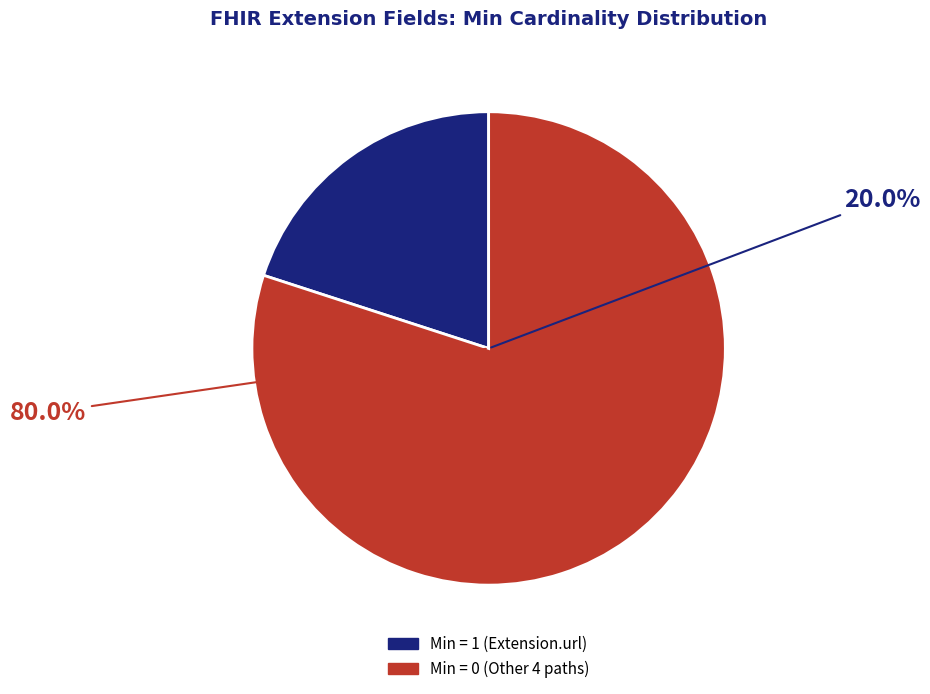

Does Extension.url represent more than half of the total?

Yes